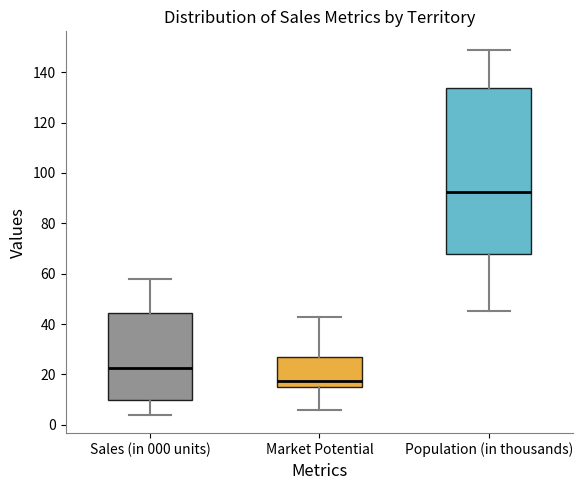

Where does the median line of the box for Population (in thousands) sit on the y-axis? The values are not printed on the chart, so give them approximately, as read against the axis.

92